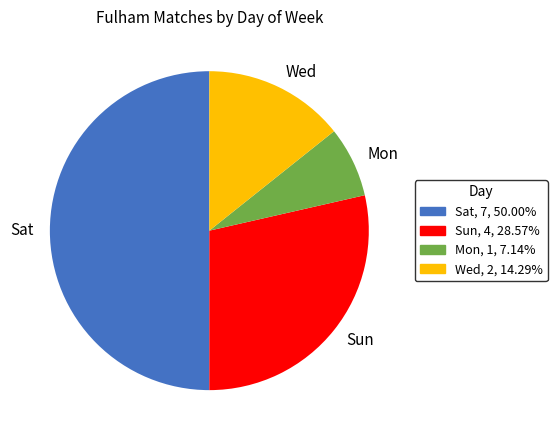

Does Wed represent more than half of the total?

No